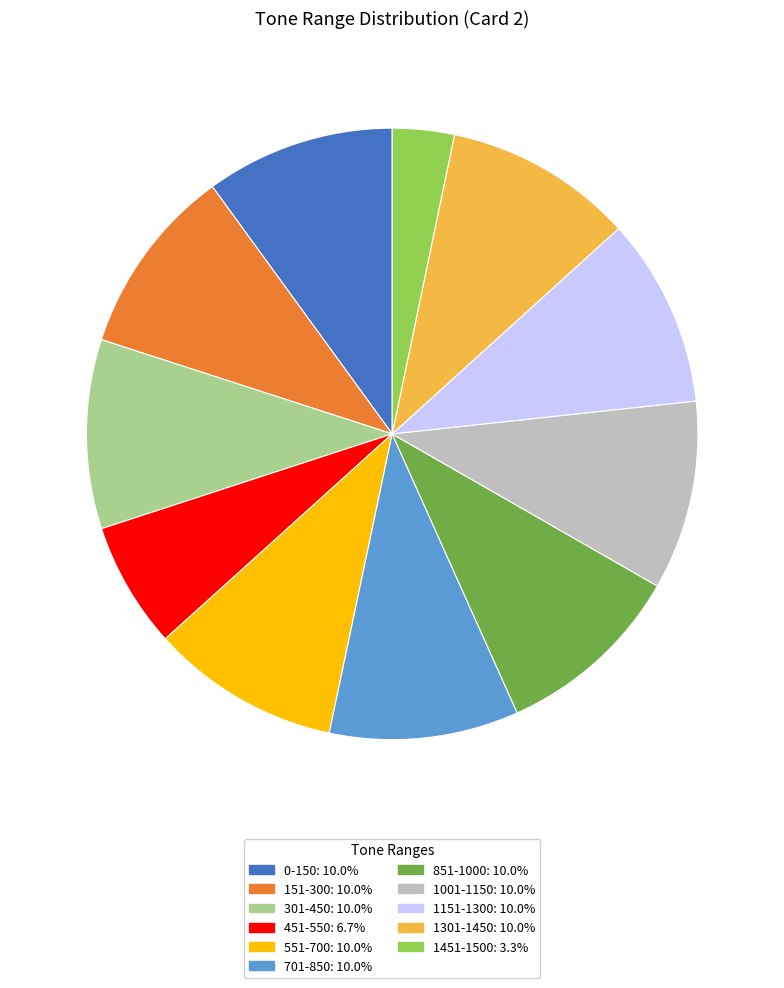

Count the number of slices in the pie.

11